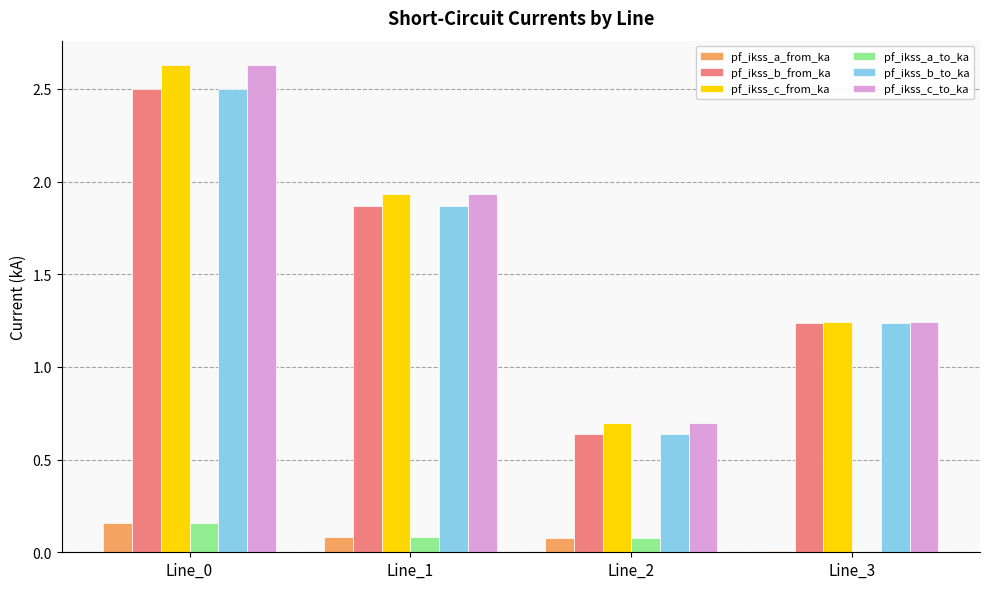

How many groups of bars are there?

4